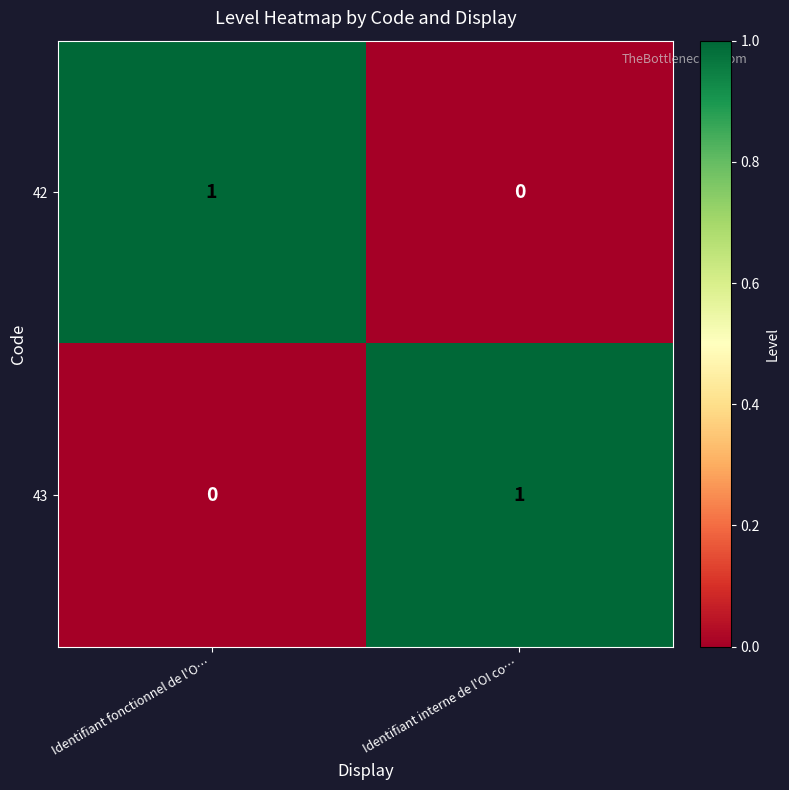

Reading left to right, transcribe all the data shown in this chart.

42: Identifiant fonctionnel de l'O…=1	Identifiant interne de l'OI co…=0
43: Identifiant fonctionnel de l'O…=0	Identifiant interne de l'OI co…=1